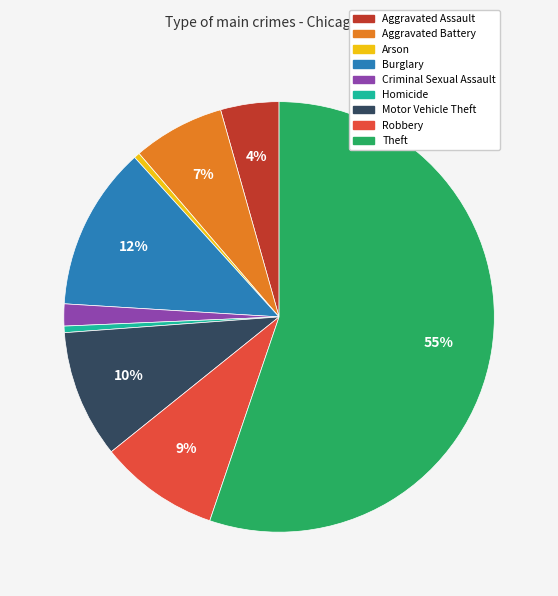

To the nearest percent, what percentage of the pie is Robbery?

9%